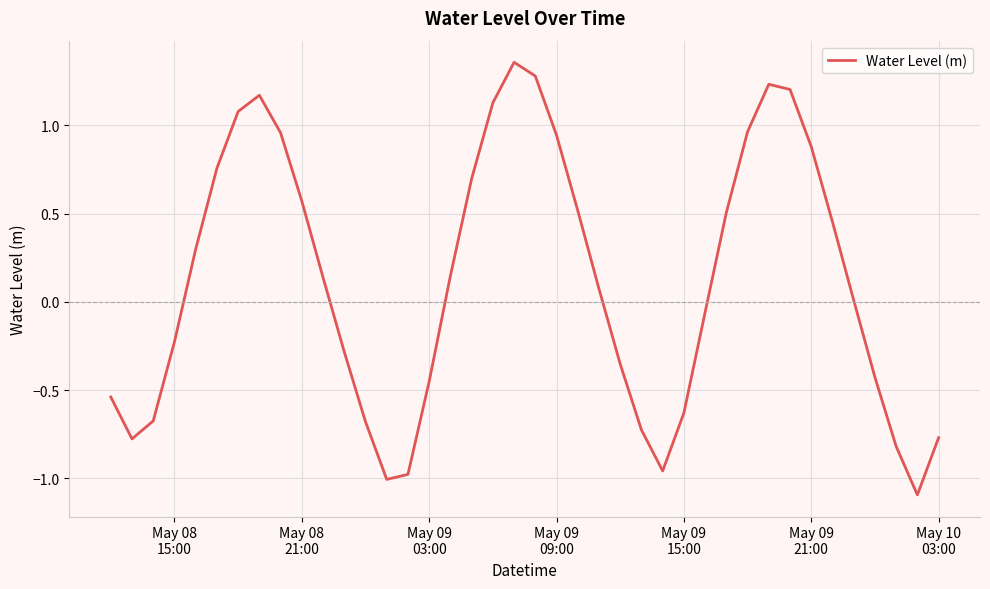

What is the difference between the maximum and minimum values?

2.5